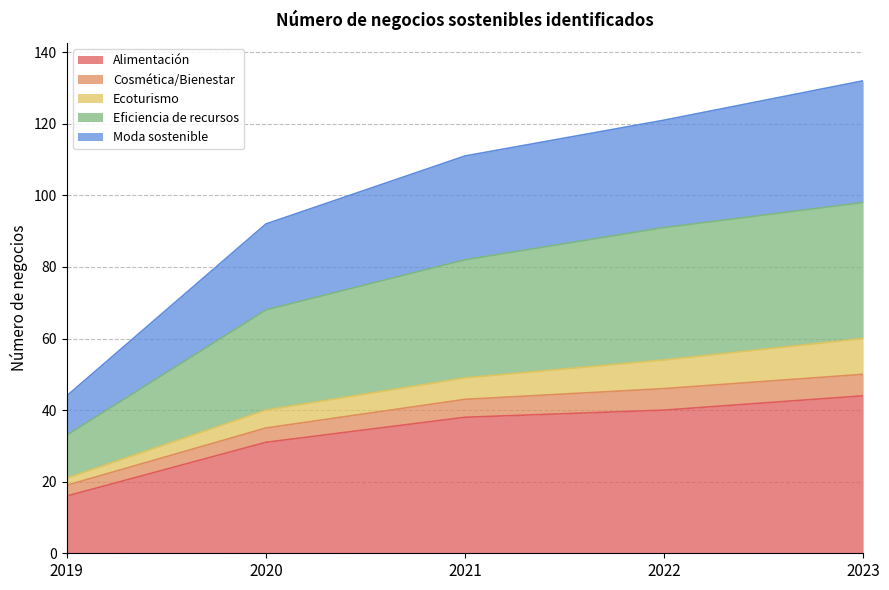

True or false: Alimentación has more than 1 interior local peaks.

False